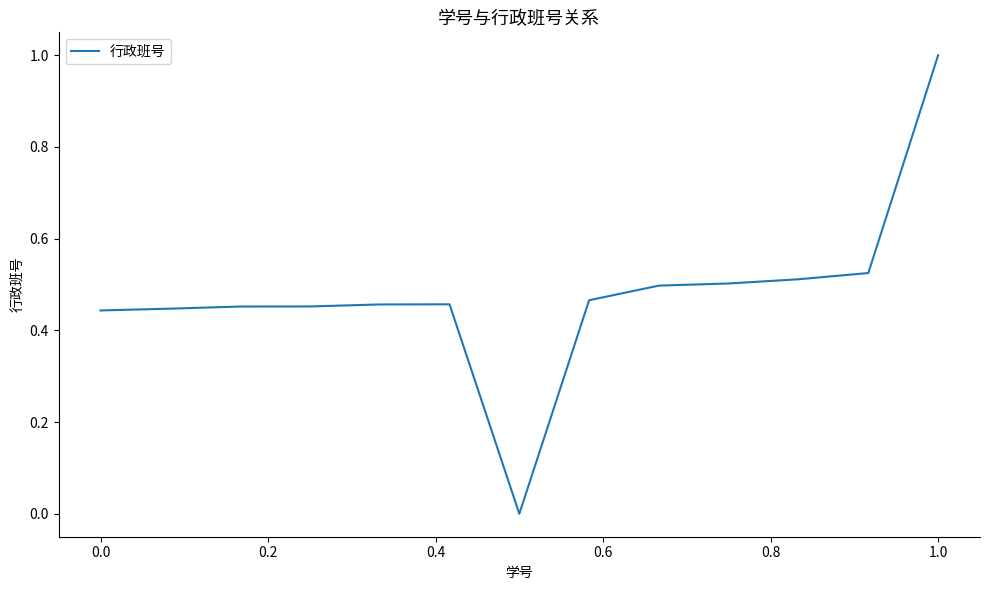

What is the maximum value shown in the chart?

1.0